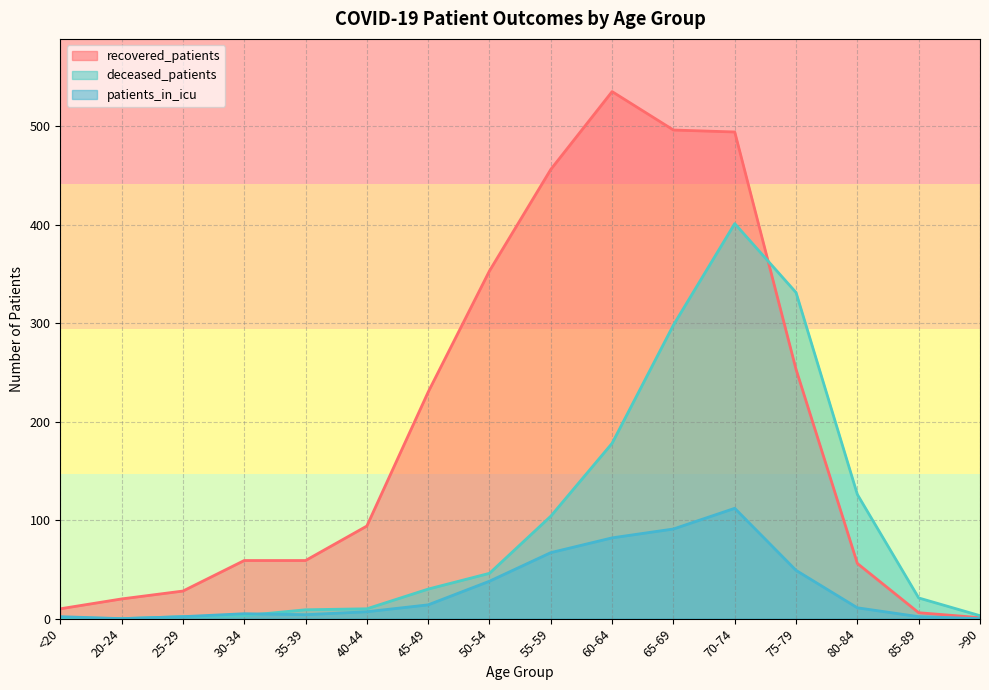

How many interior local peaks does the patients_in_icu series have?

2